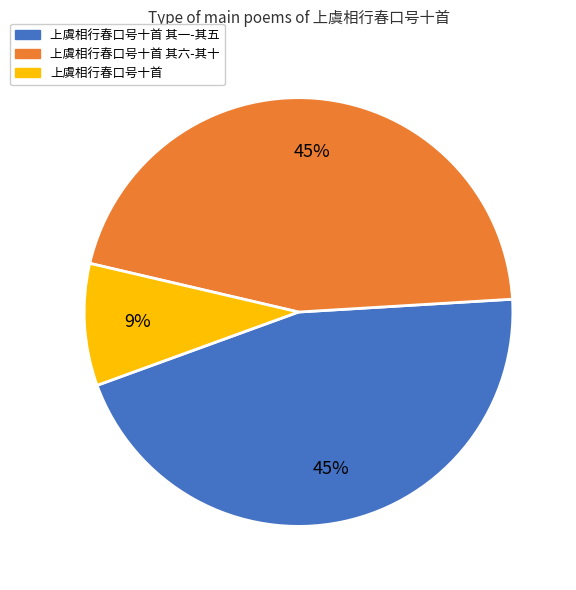

Is there any slice that represents more than half of the pie?

No